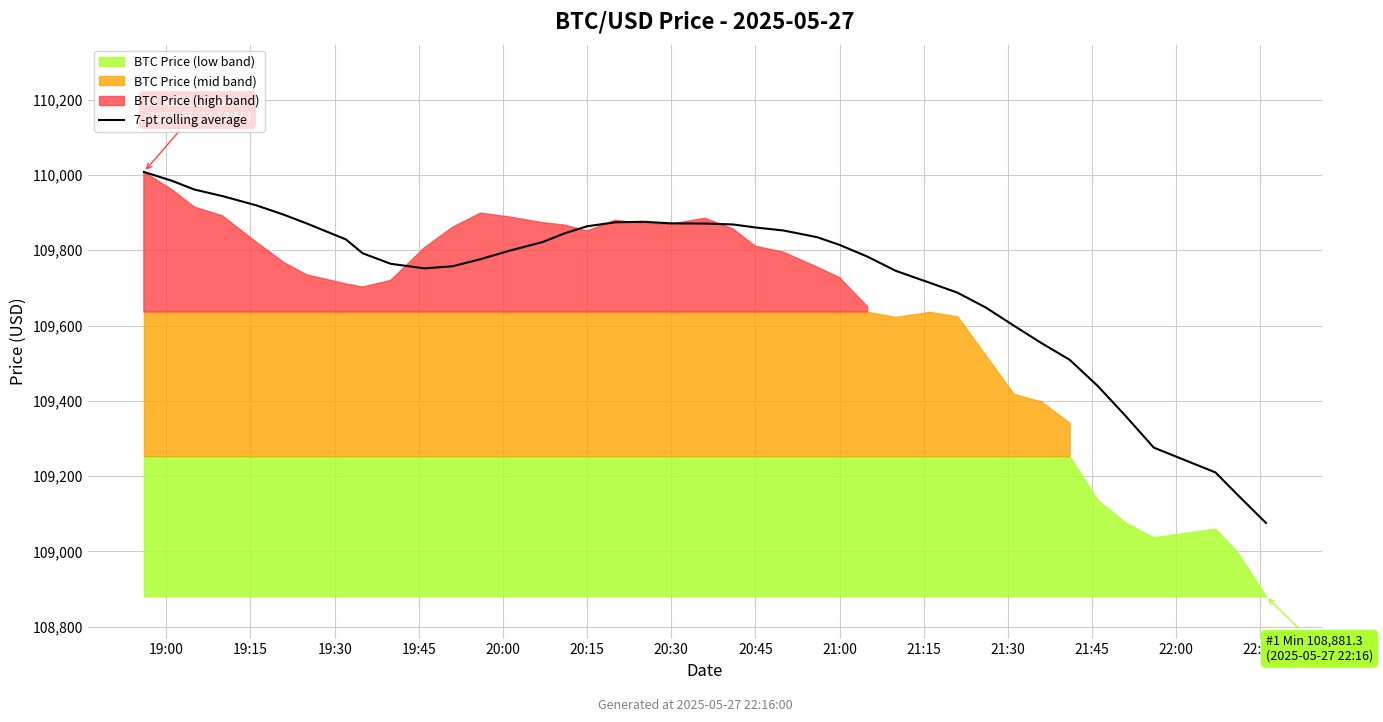

How many lines are shown in the chart?

1